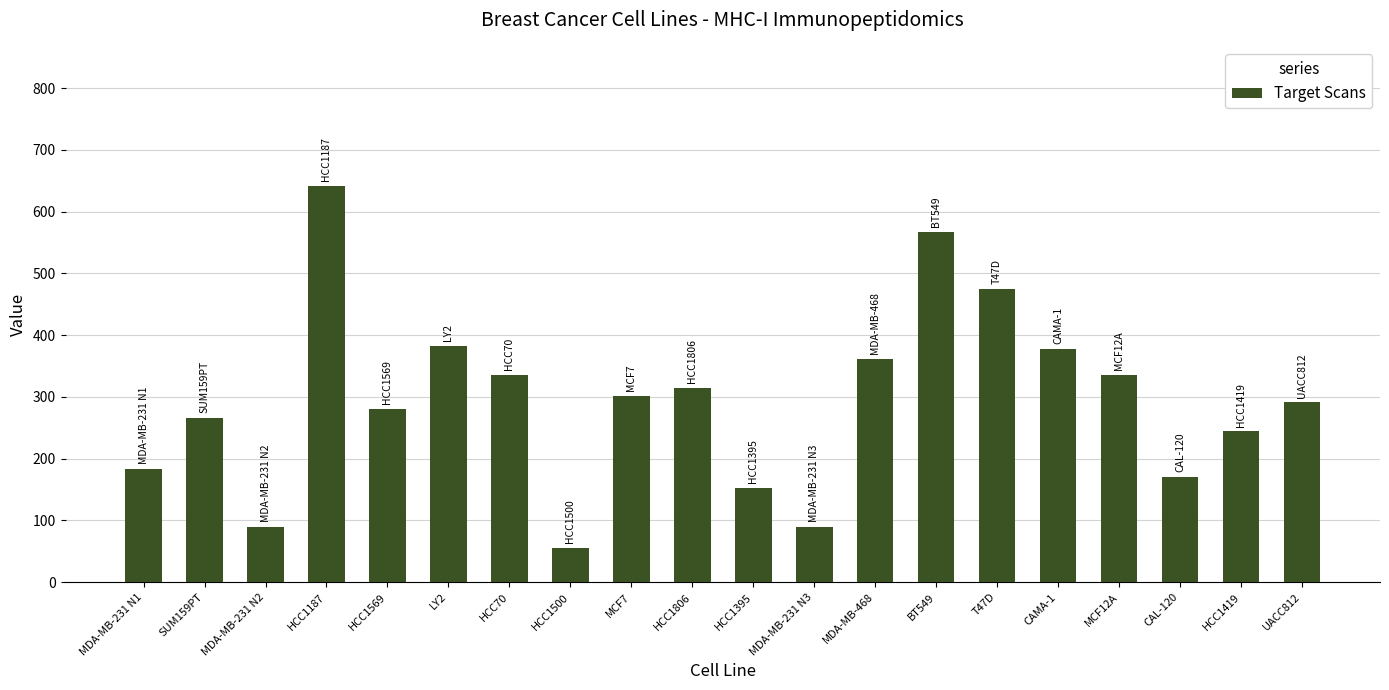

True or false: the data shows 314 at HCC1806.

True